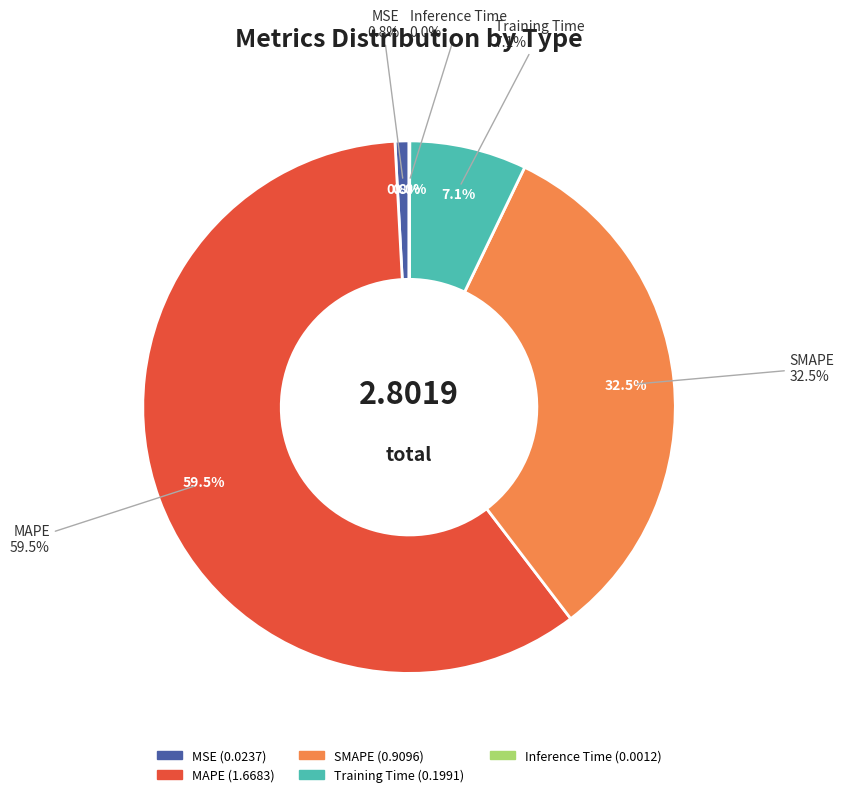

Which slice is the largest?

MAPE